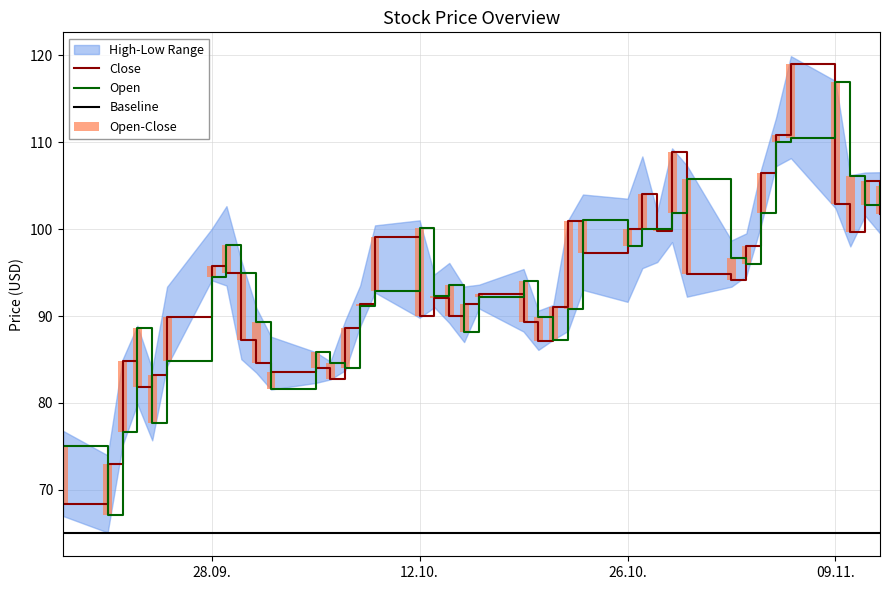

What value does the Open series have at 12.10.?

100.1